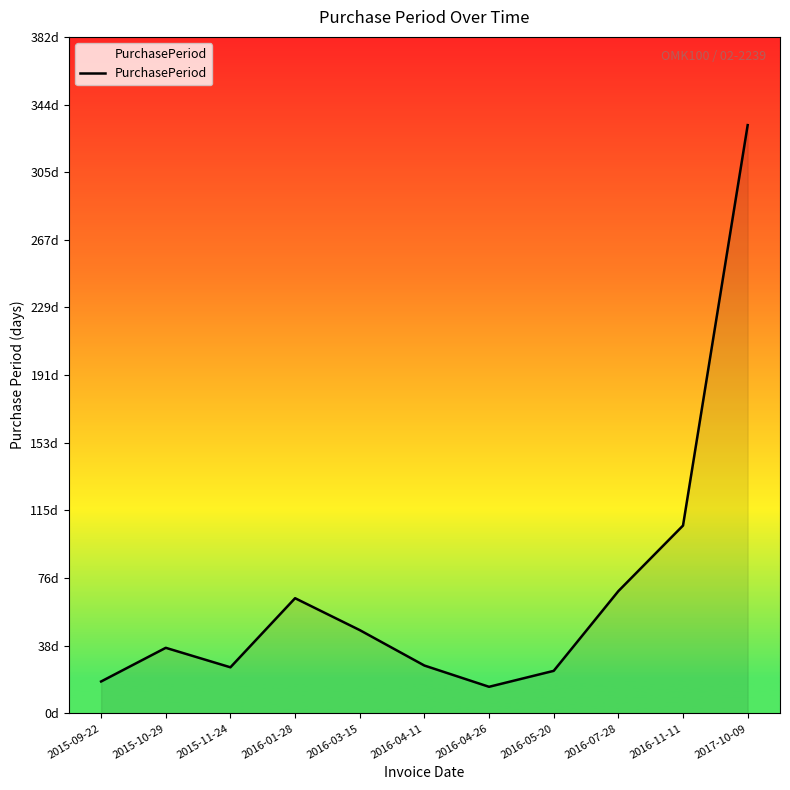

Rank the categories by value from lowest to highest.

2016-04-26, 2015-09-22, 2016-05-20, 2015-11-24, 2016-04-11, 2015-10-29, 2016-03-15, 2016-01-28, 2016-07-28, 2016-11-11, 2017-10-09